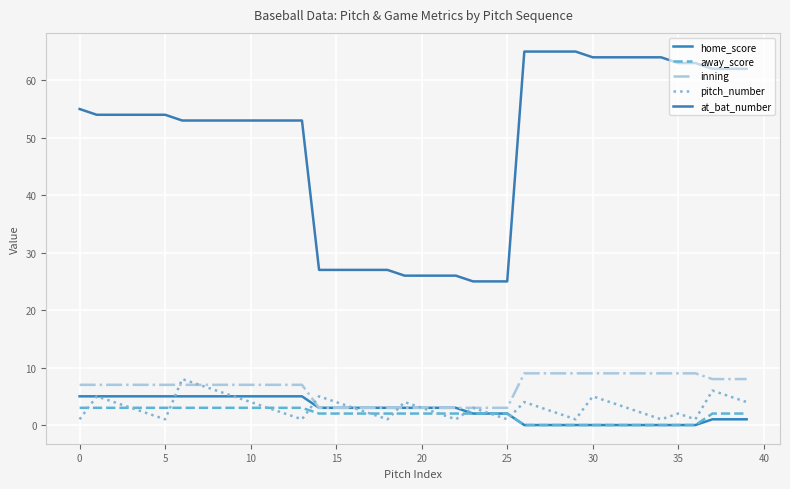

Is this an area chart (filled region under the line)?

No